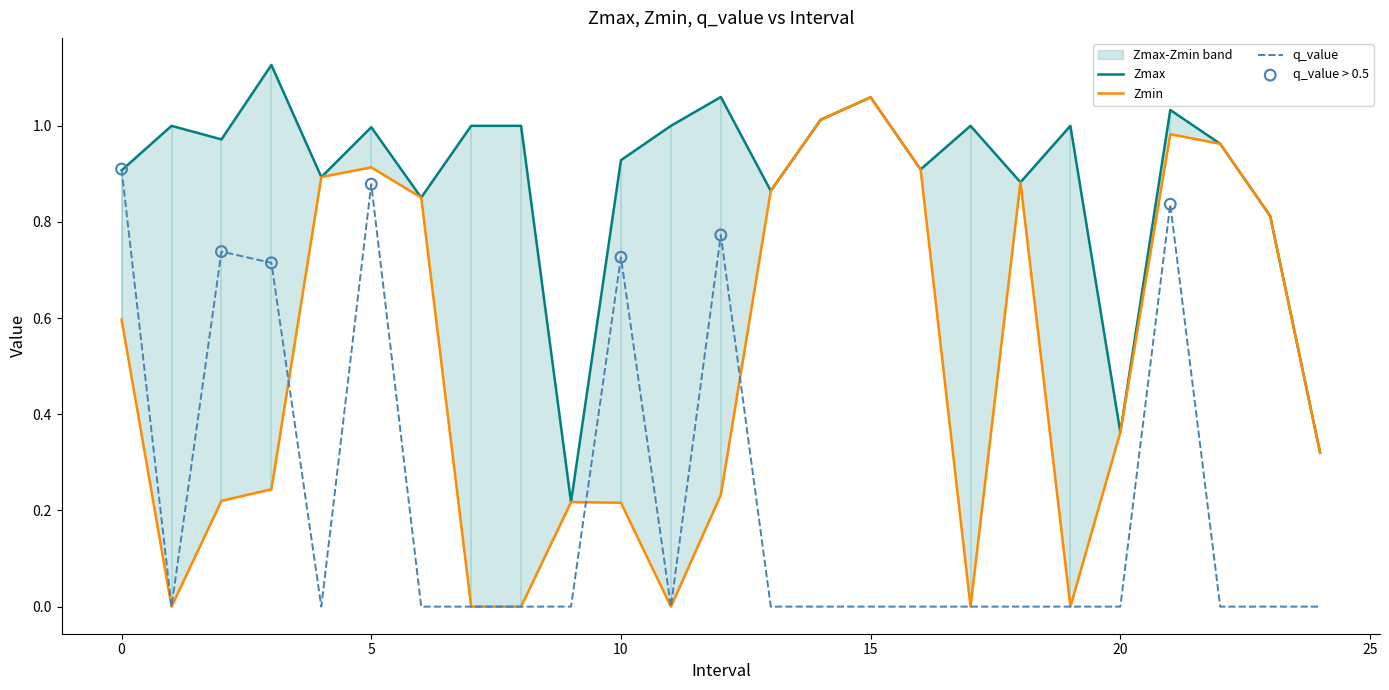

Which series has the largest Y range (max minus min)?

Zmin